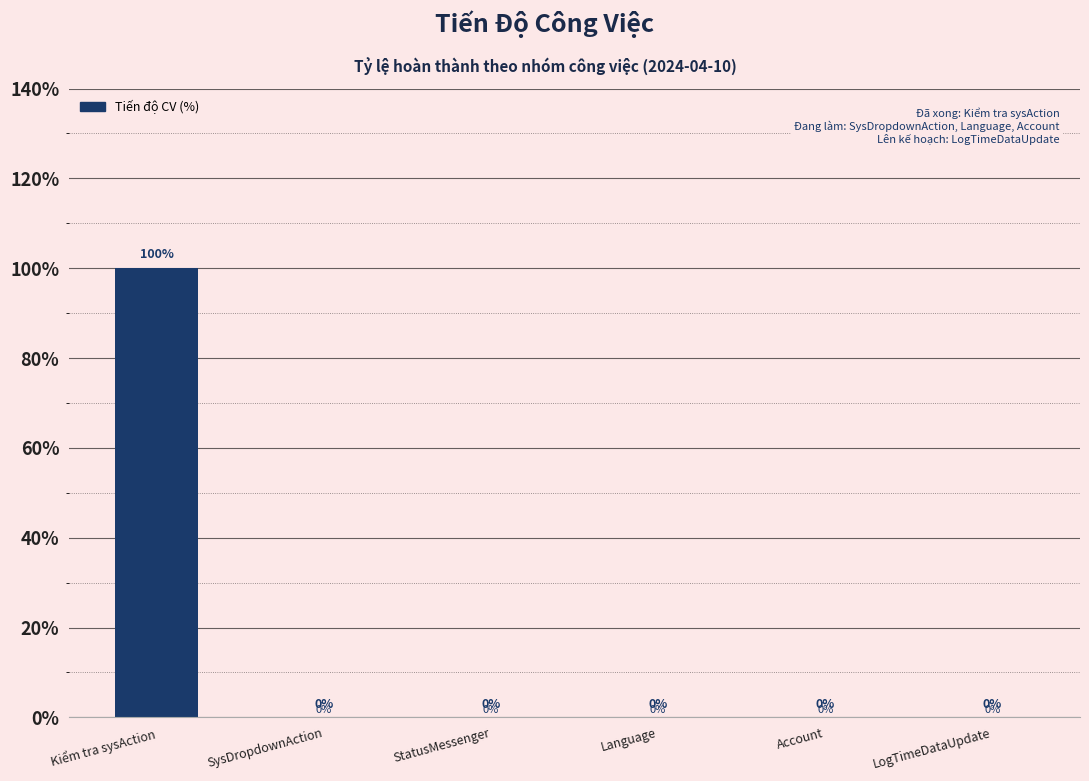

Which label corresponds to the largest value in the chart?

Kiểm tra sysAction